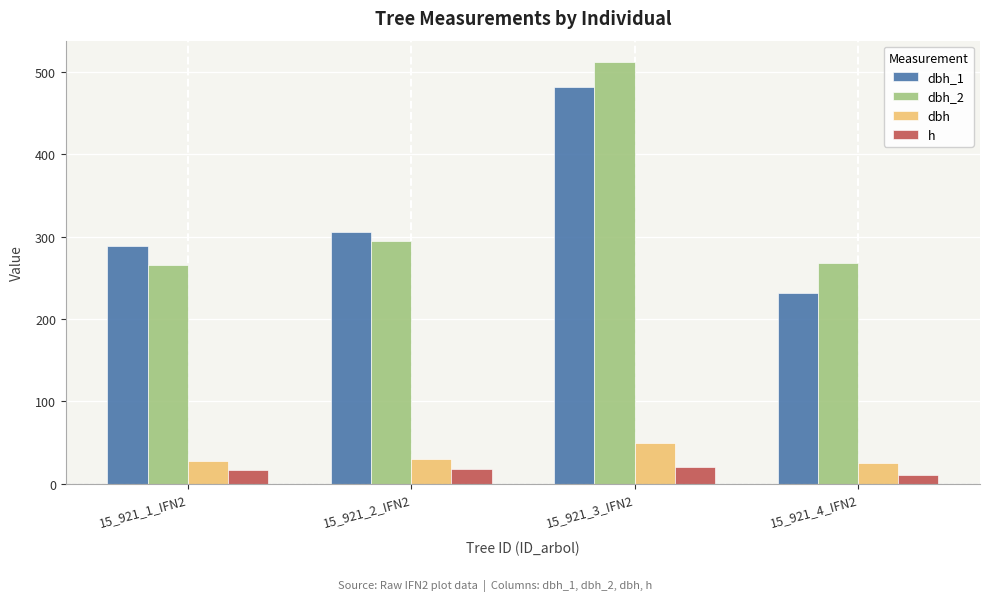

The value of dbh_1 at 15_921_4_IFN2 is 389.2. True or false?

False